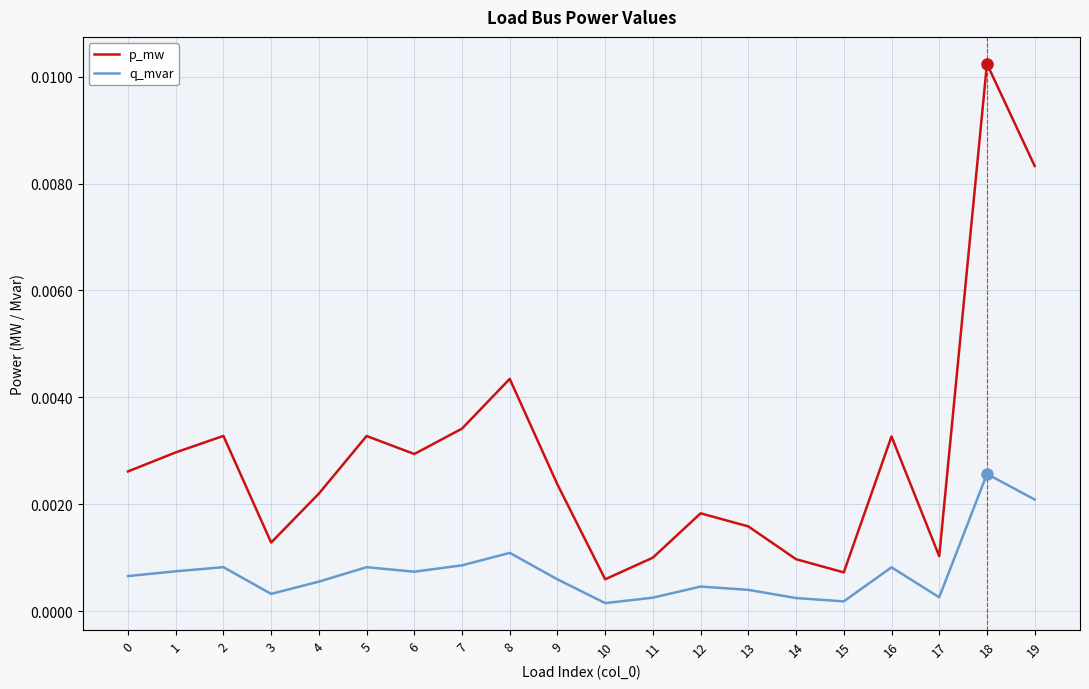

Which series has the largest range (max minus min)?

p_mw